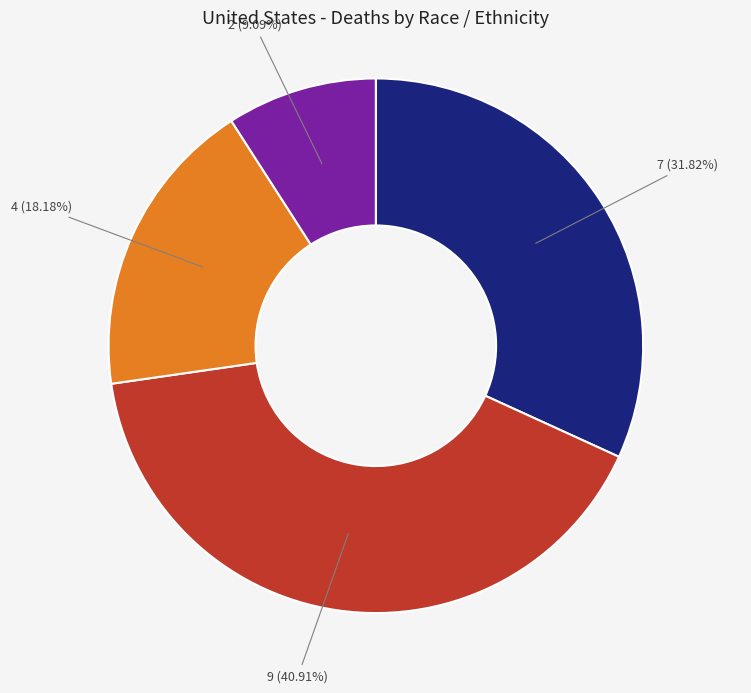

Does any single category account for the majority?

No